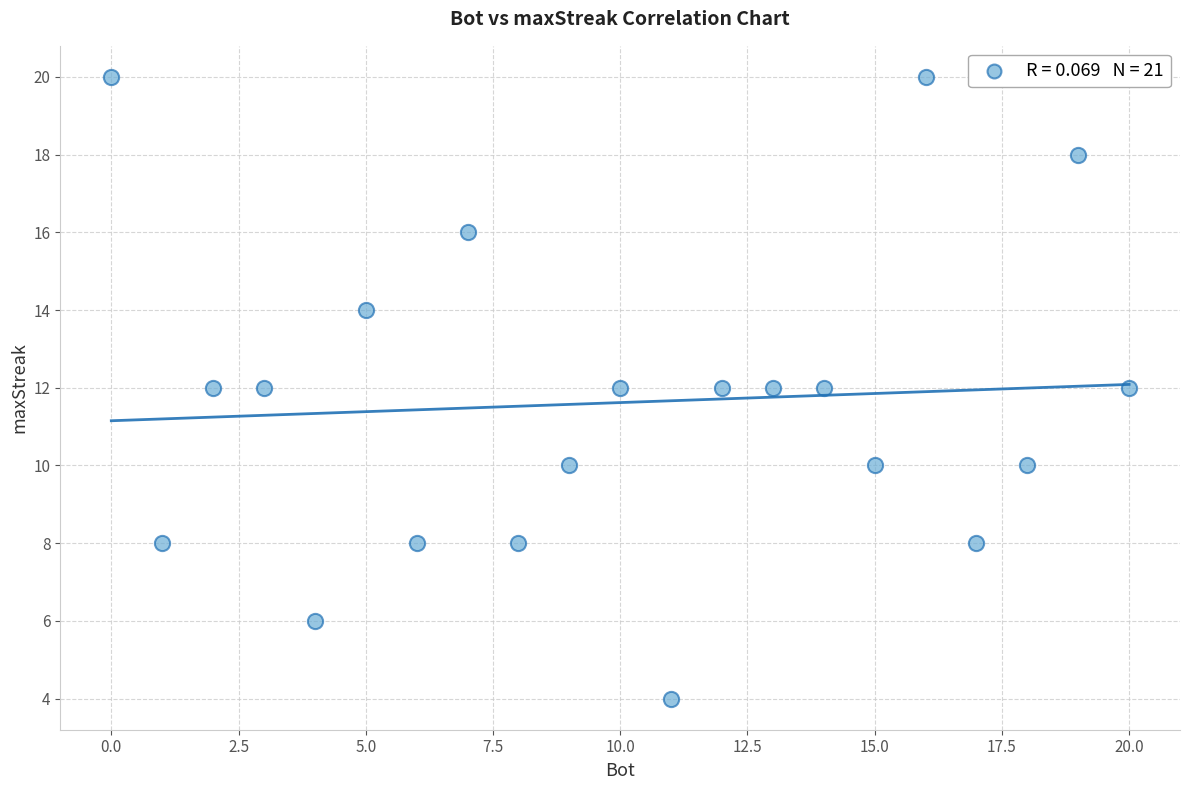

What is the range of Y values (max minus min)?

16